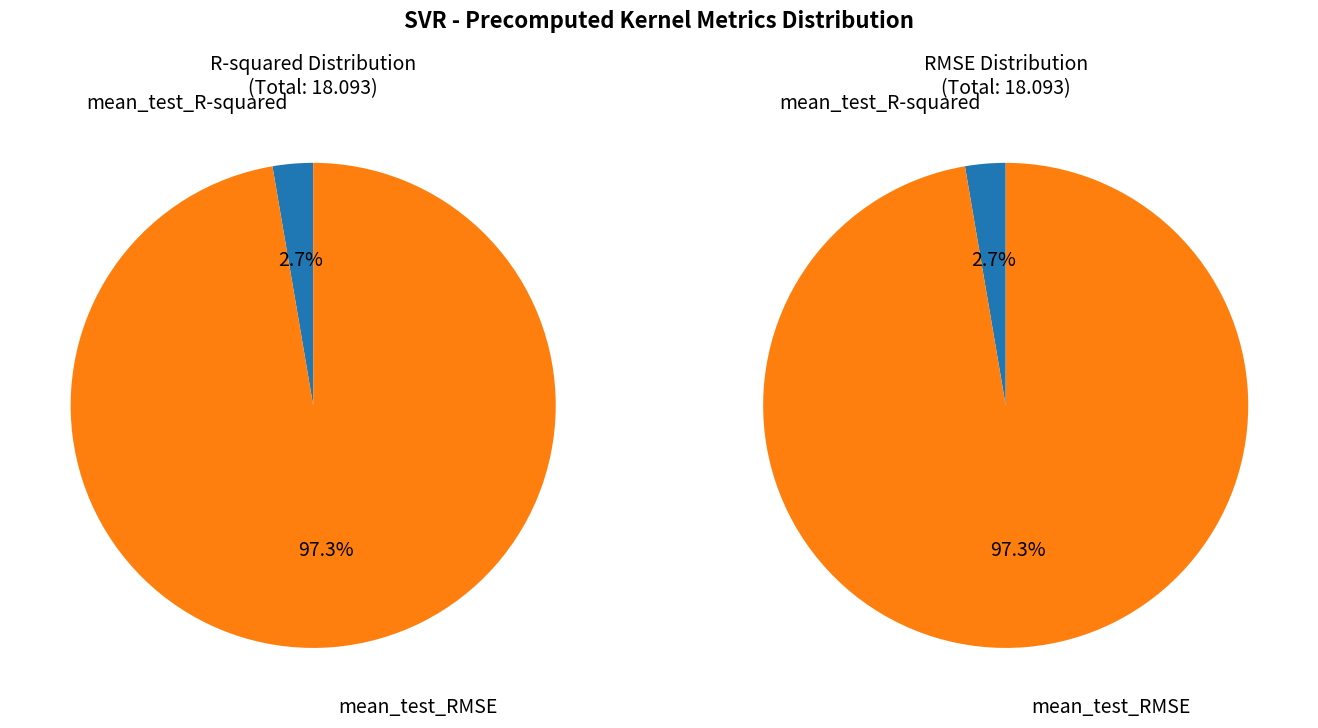

To the nearest percent, what is the difference between the largest and smallest slice percentages?

95%